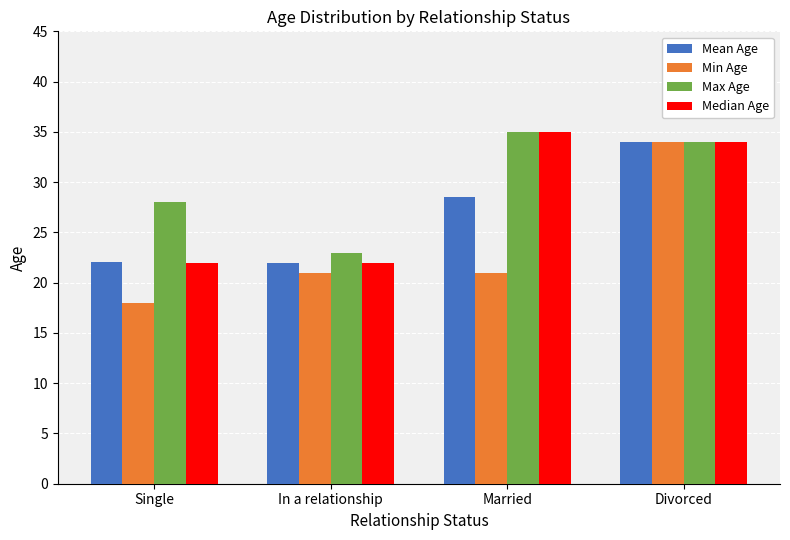

Count the number of categories in the chart.

4